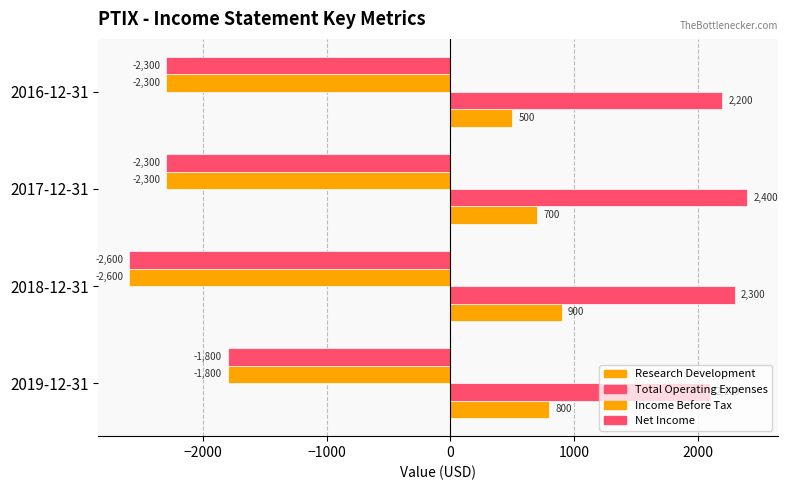

How many data points in Net Income are less than -2300?

1